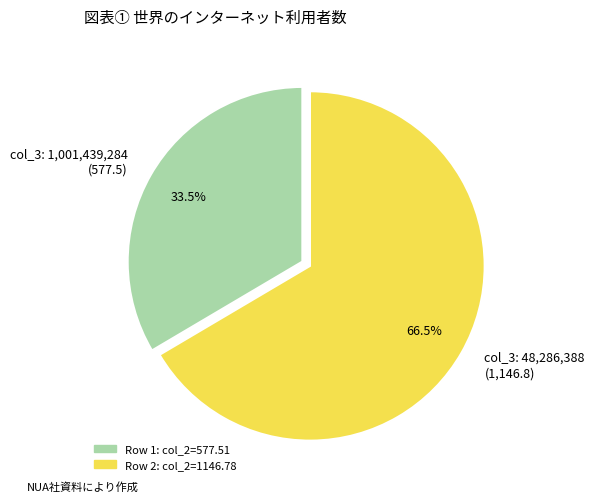

Rank the categories by value from highest to lowest.

col_3: 48,286,388 (1,146.8), col_3: 1,001,439,284 (577.5)